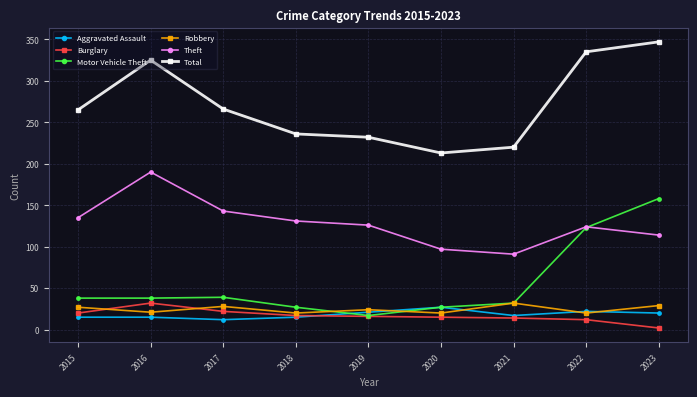

What are all the series names shown in the legend?

Aggravated Assault, Burglary, Motor Vehicle Theft, Robbery, Theft, Total